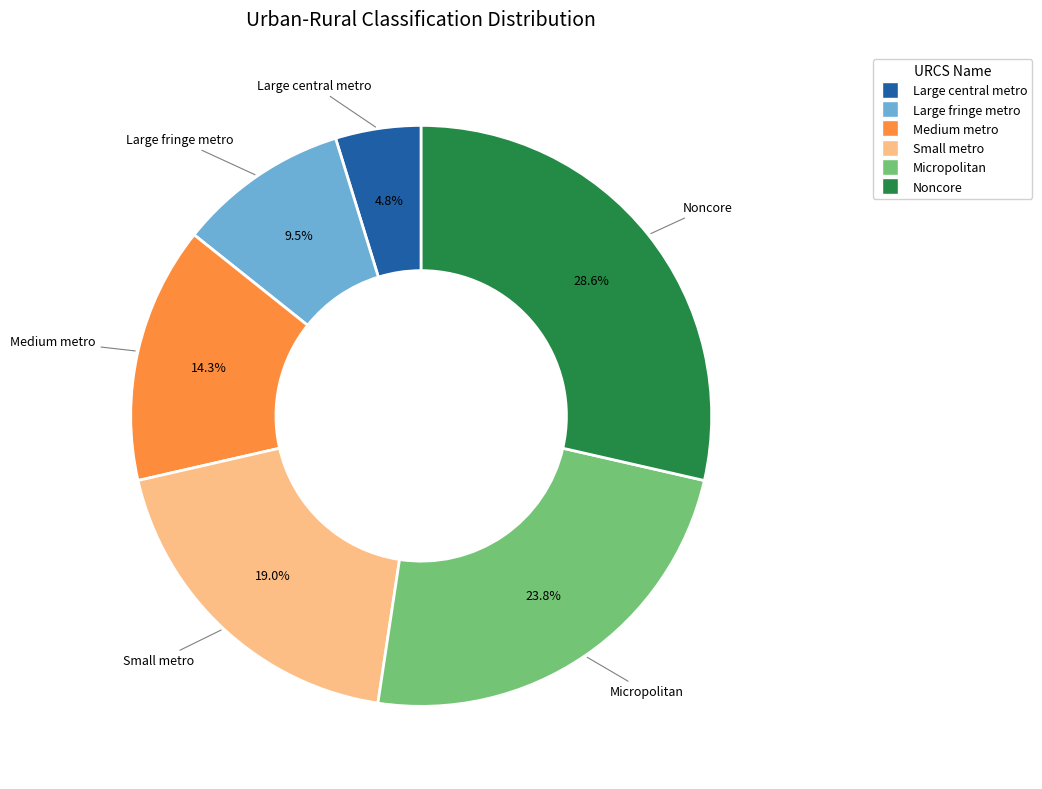

To the nearest percent, what portion does Micropolitan represent?

24%